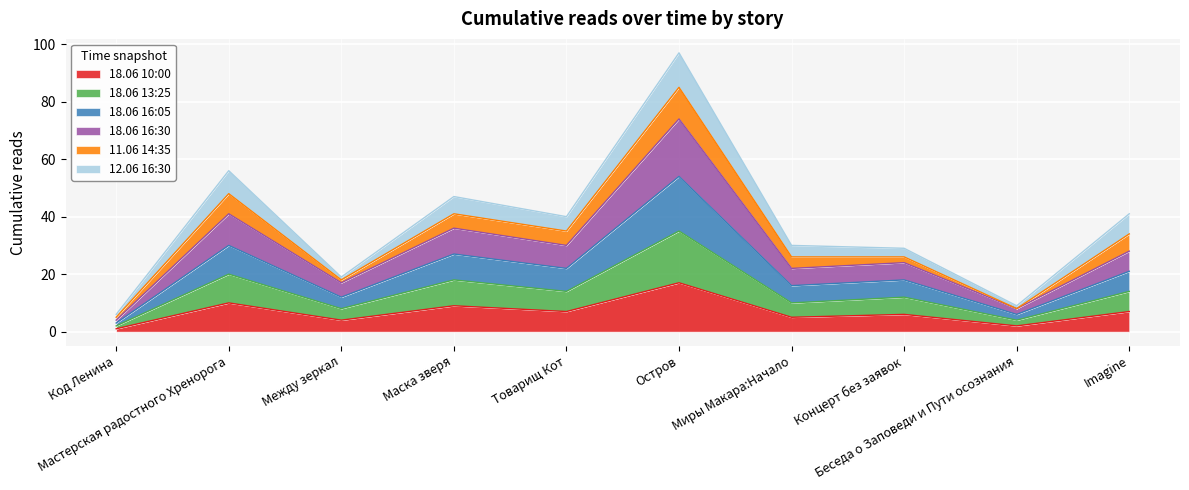

Does the chart display data point markers on the line(s)?

No